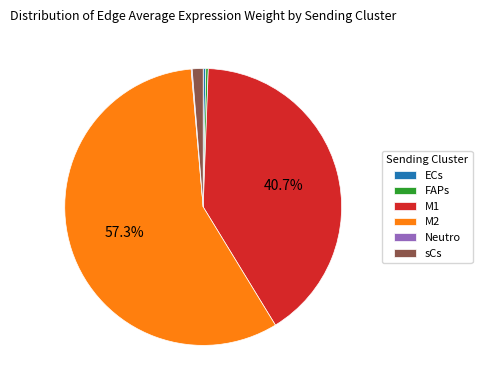

Which category has the biggest portion of the pie?

M2